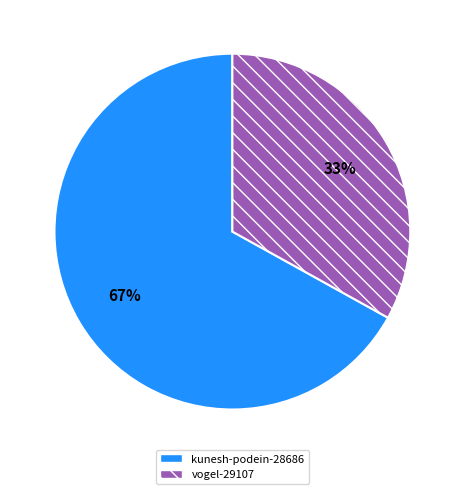

What is the majority slice?

kunesh-podein-28686